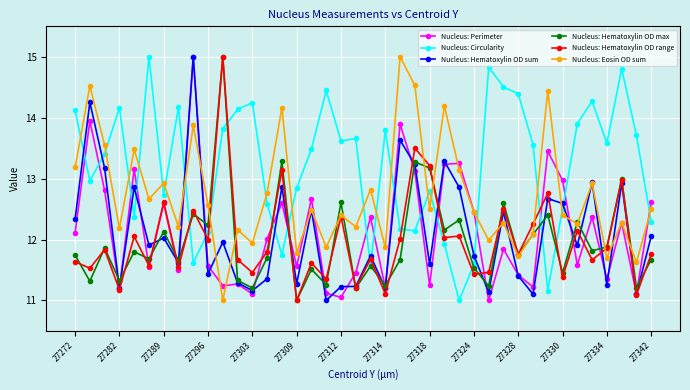

How many intersections are there between Nucleus: Circularity and Nucleus: Hematoxylin OD sum?

16